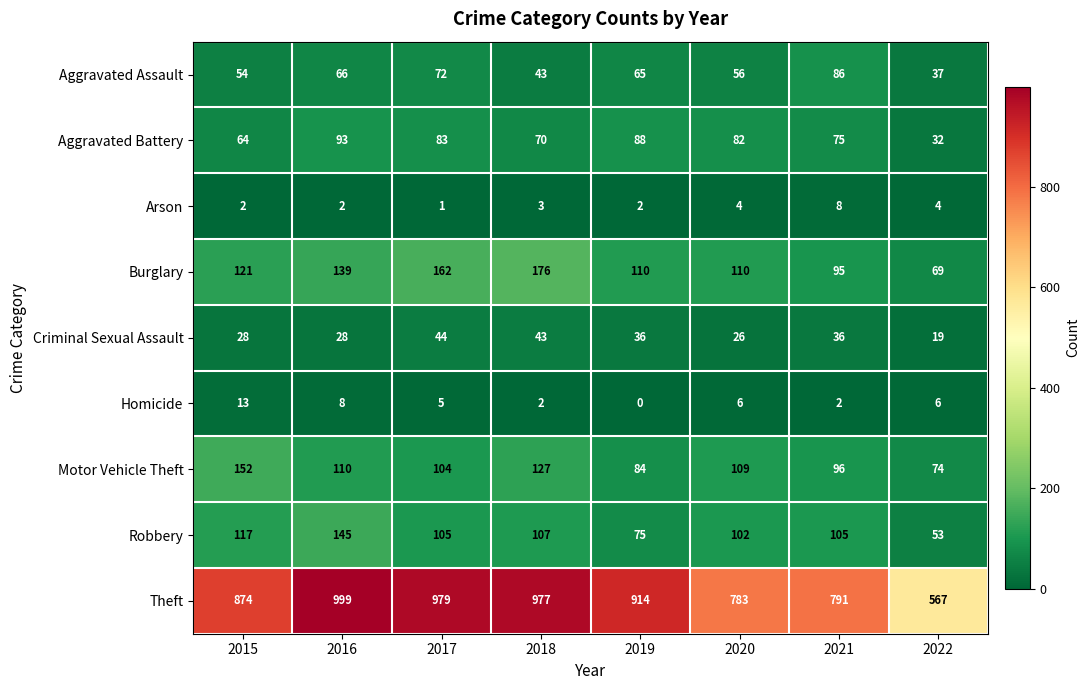

What is the average value of the Motor Vehicle Theft series?

107